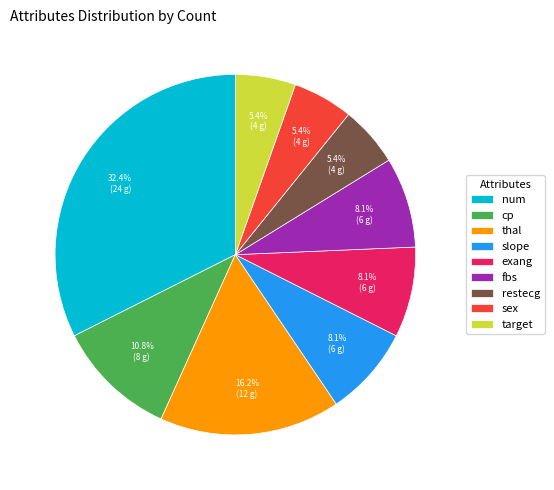

What is the largest slice in the pie chart?

num